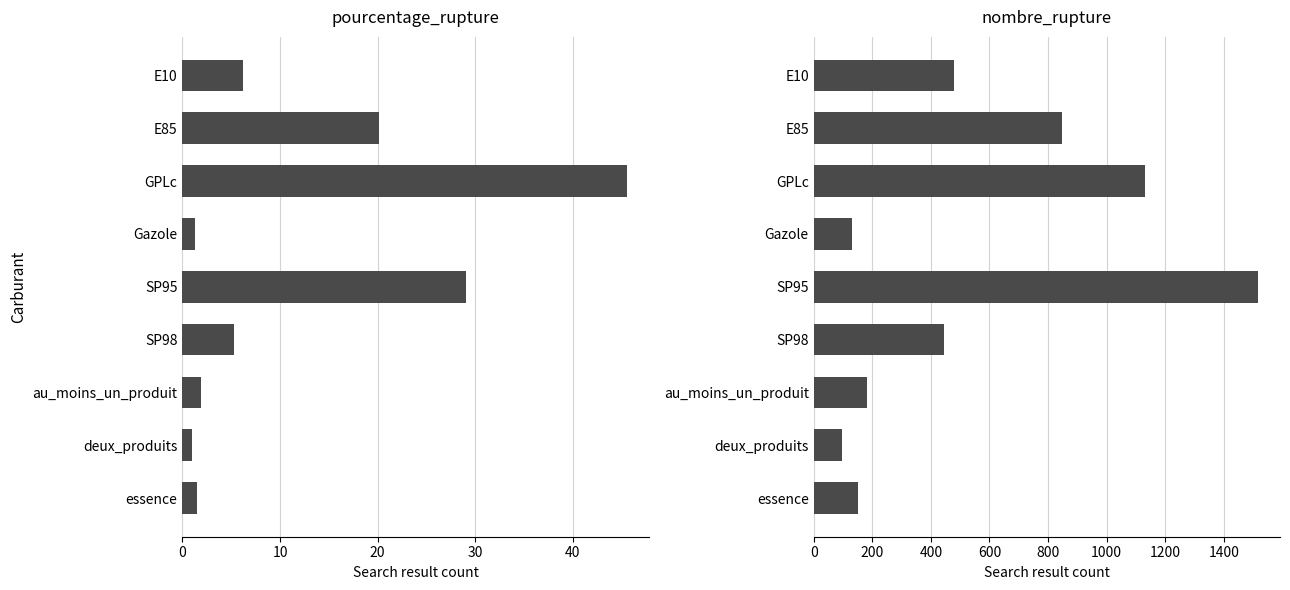

True or false: pourcentage_rupture has a value of 1.0 at deux_produits.

True